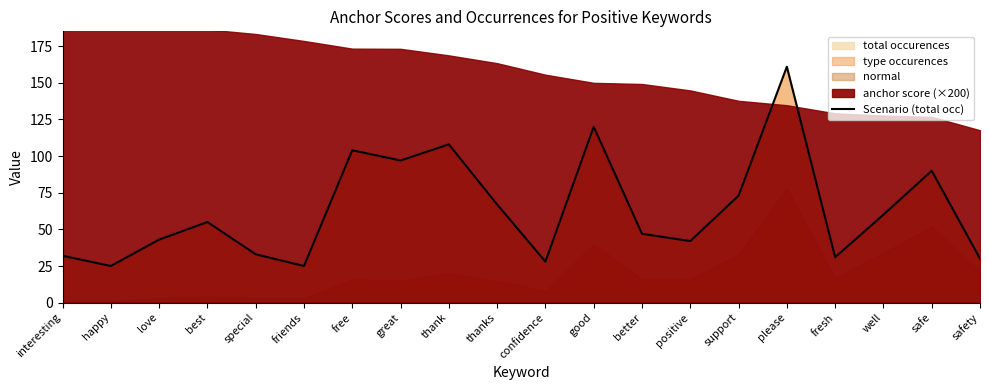

Which category has the highest value in the Scenario (total occ) series?

please